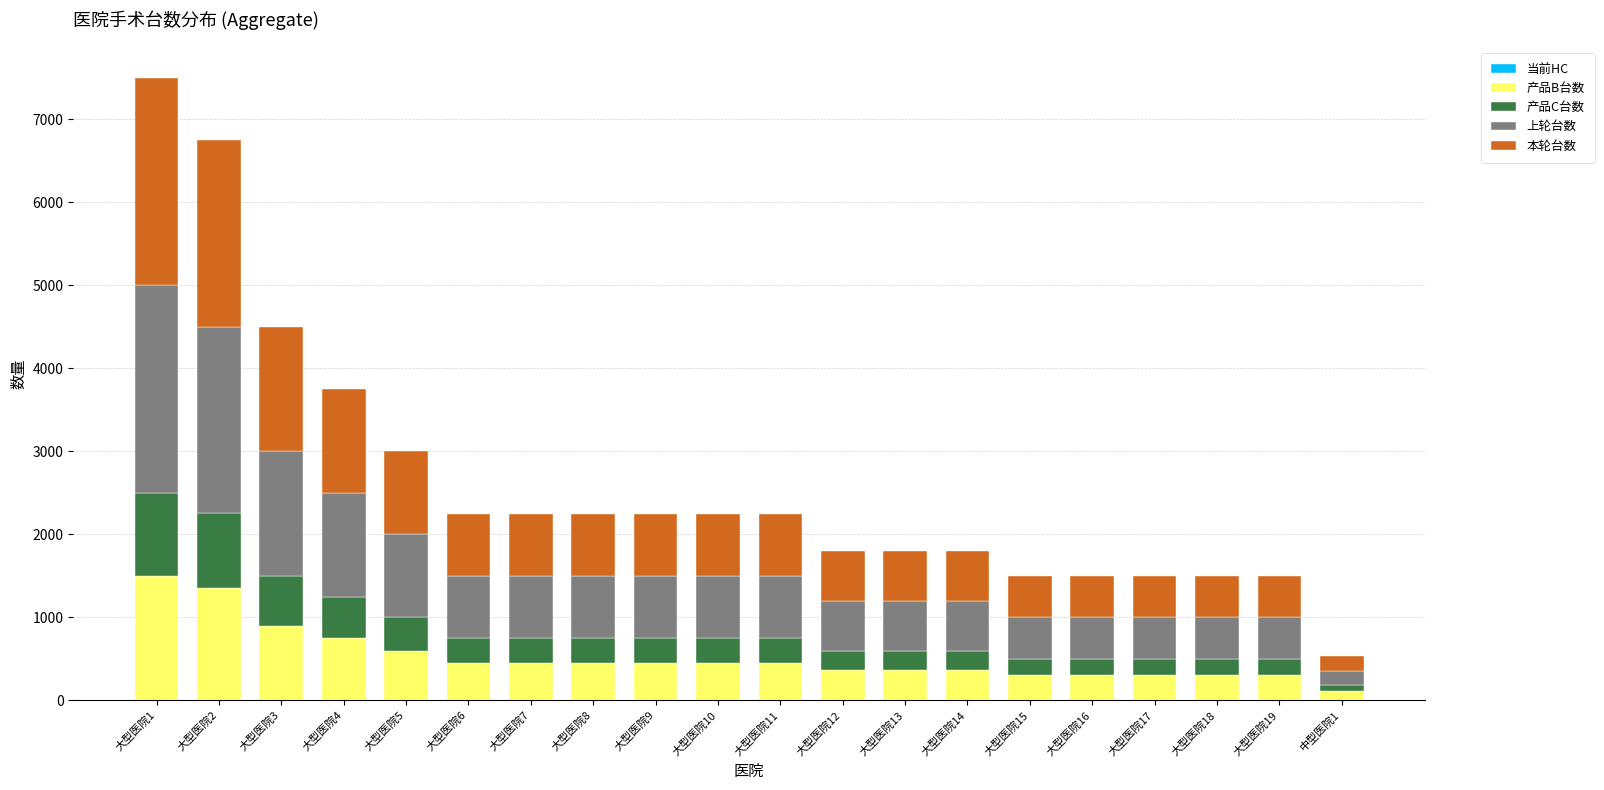

Which series has the widest spread of values?

上轮台数